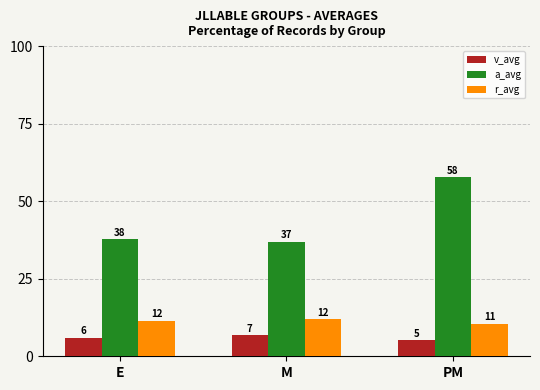

Reading right to left, list all the values displayed in this chart.

v_avg: 5.2	6.8	6.0
a_avg: 57.7	36.8	37.8
r_avg: 10.6	12.0	11.5